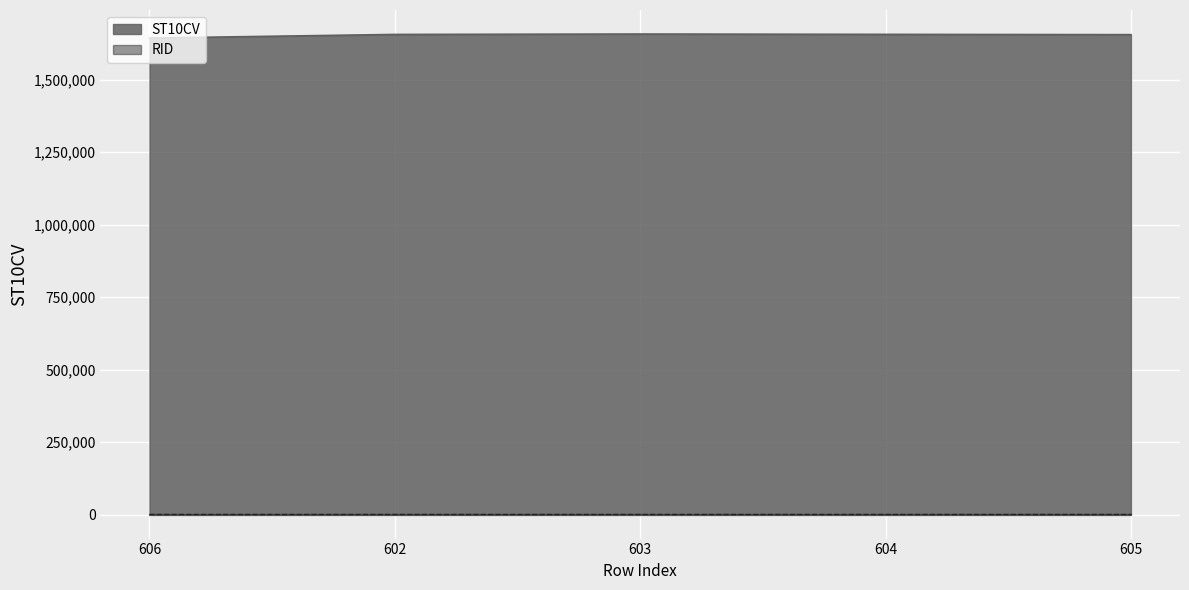

What is the difference between the second highest and second lowest values?

1010